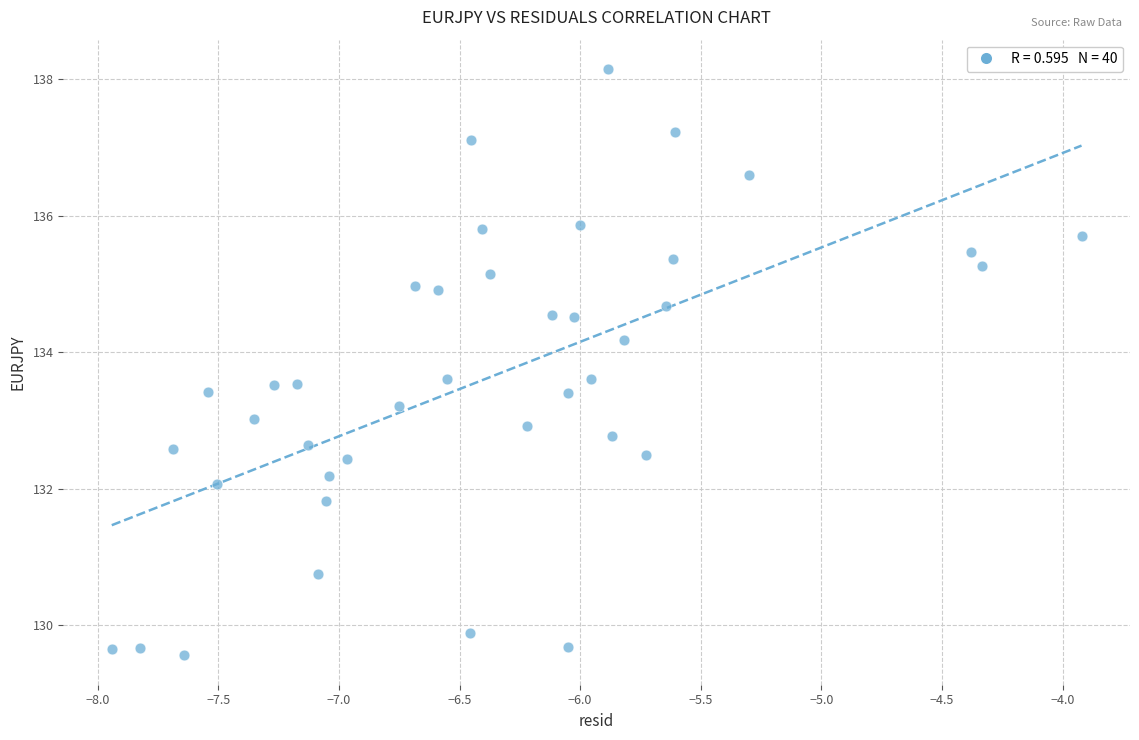

What is the range of Y values (max minus min)?

8.6